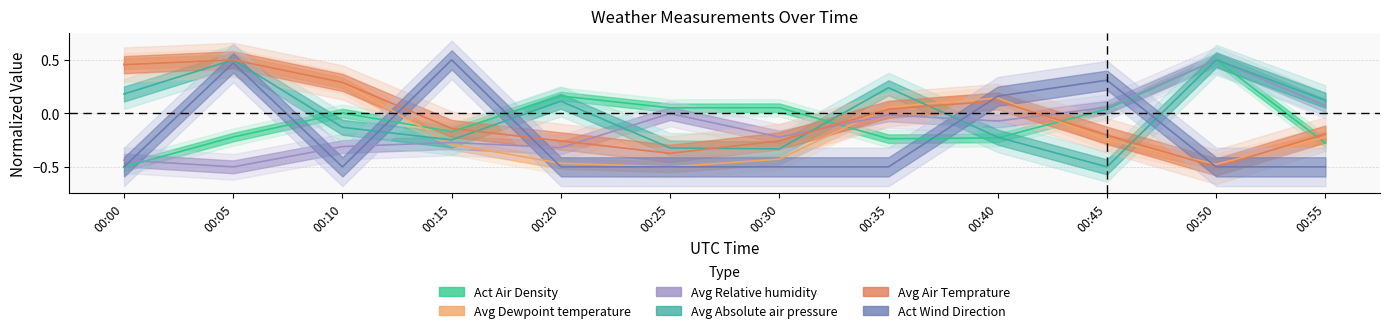

Which series has the largest range (max minus min)?

Act Air Density